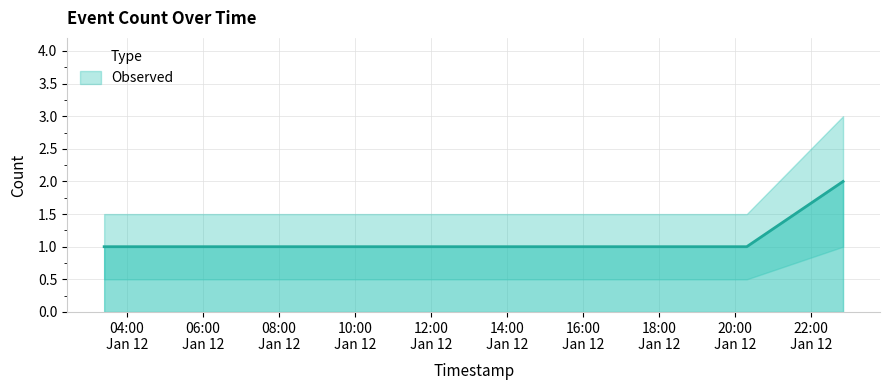

What is the sum of all values?

5